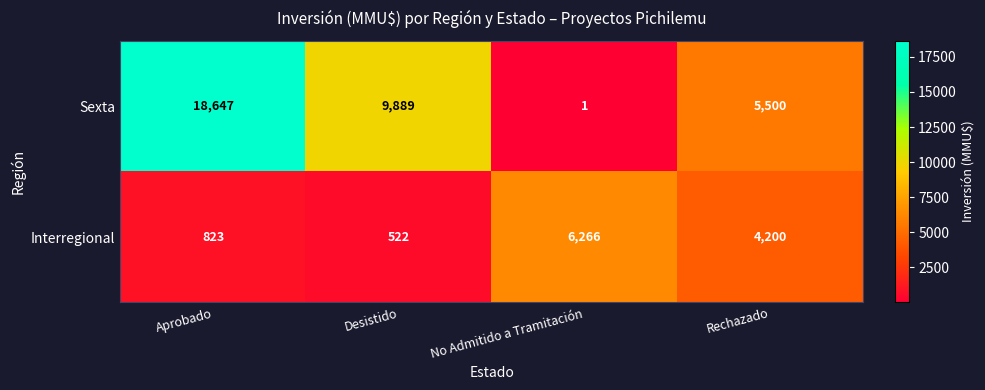

The value of Sexta at Desistido is 17530. True or false?

False